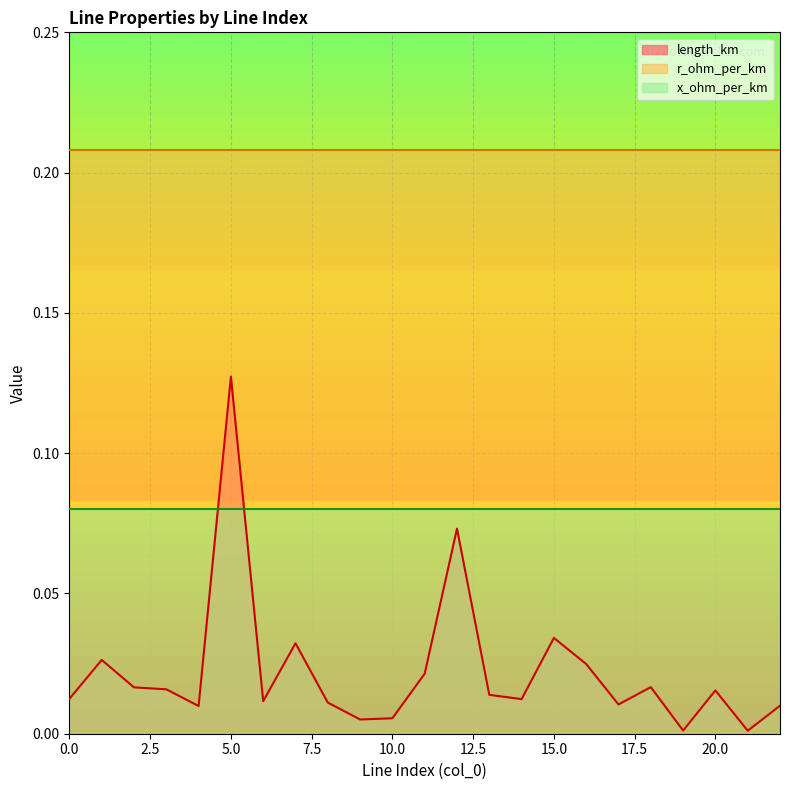

Which series changed the most between 1 and 9?

length_km